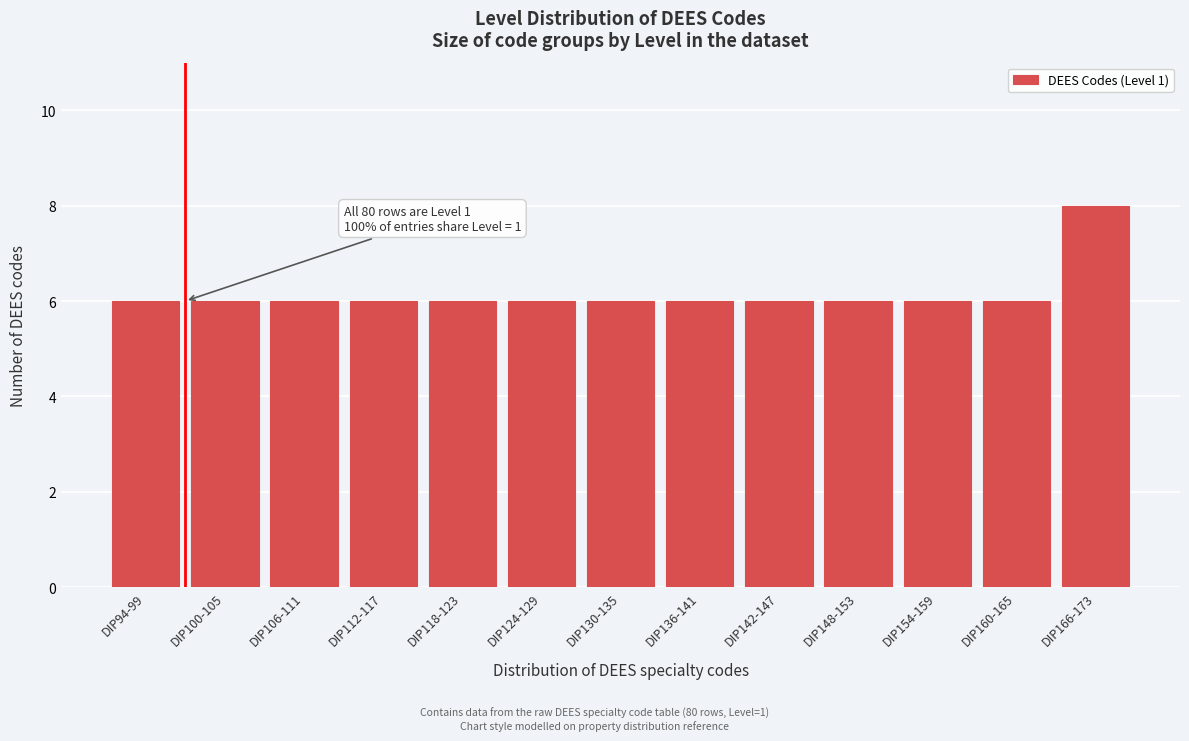

Reading left to right, extract all data points from this chart.

6	6	6	6	6	6	6	6	6	6	6	6	8